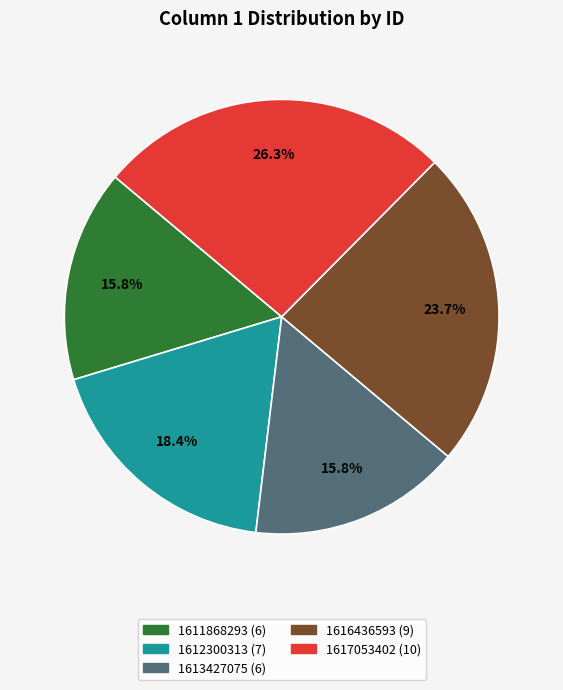

Is there any slice that represents more than half of the pie?

No